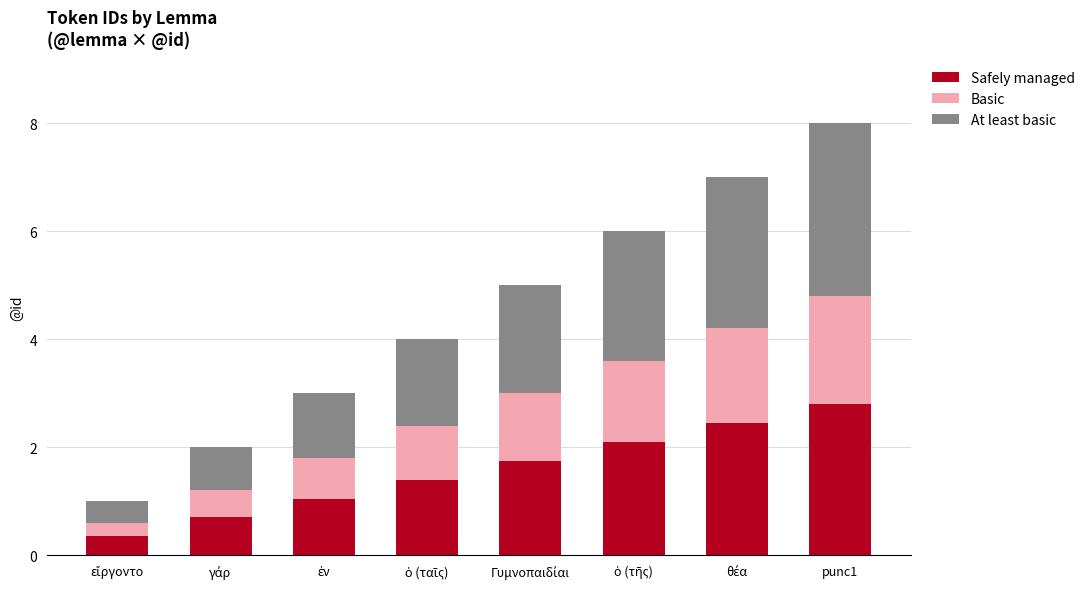

The value of Safely managed at punc1 is 2.8. True or false?

True